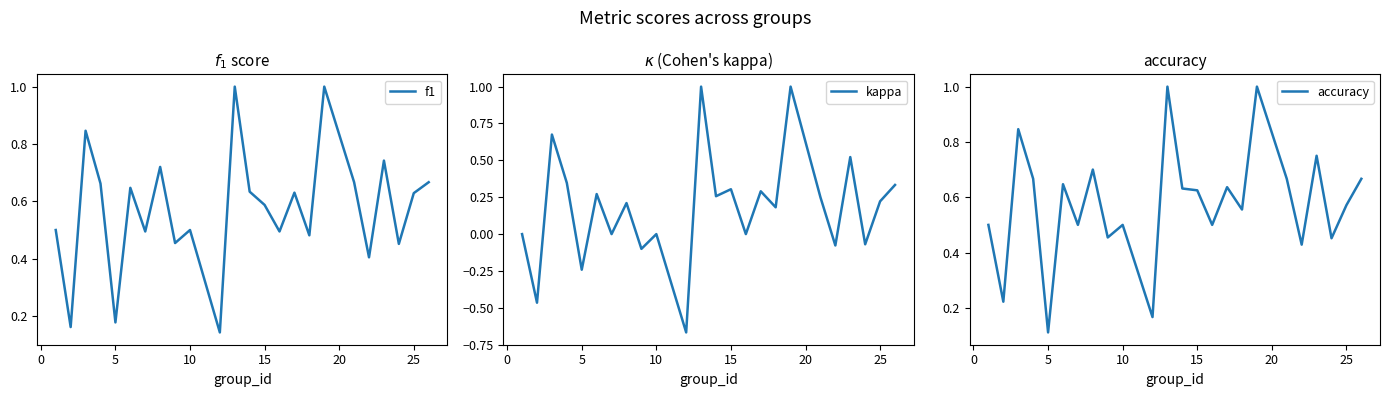

True or false: kappa and accuracy cross at least once.

False